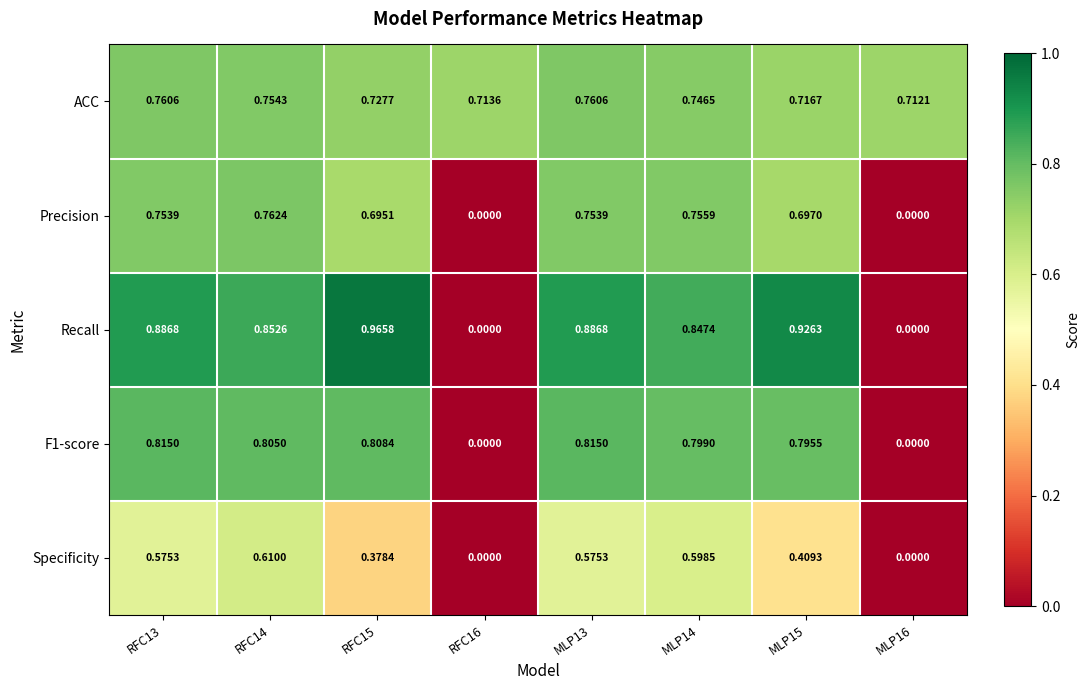

Which series changed the most between RFC13 and RFC14?

Specificity